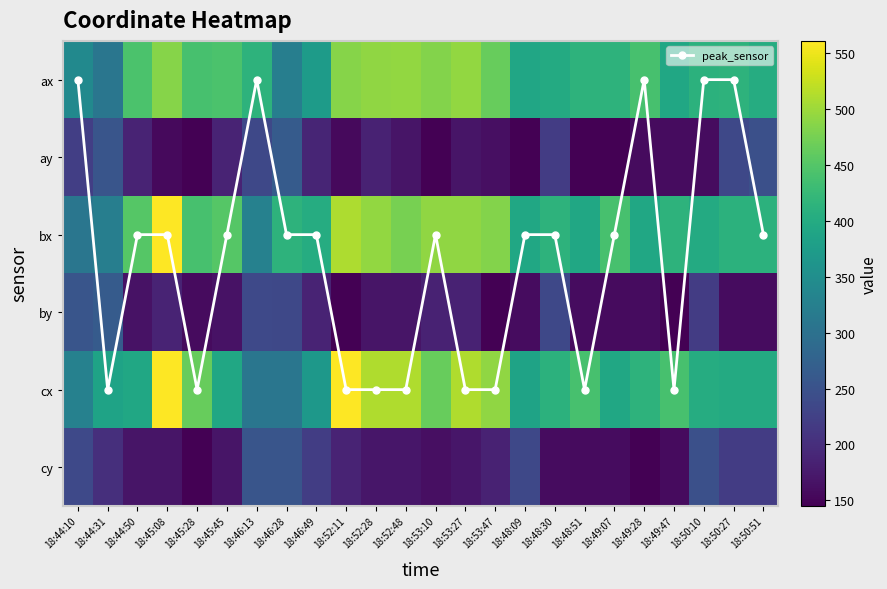

At which label is cx closest to 435?

18:48:51